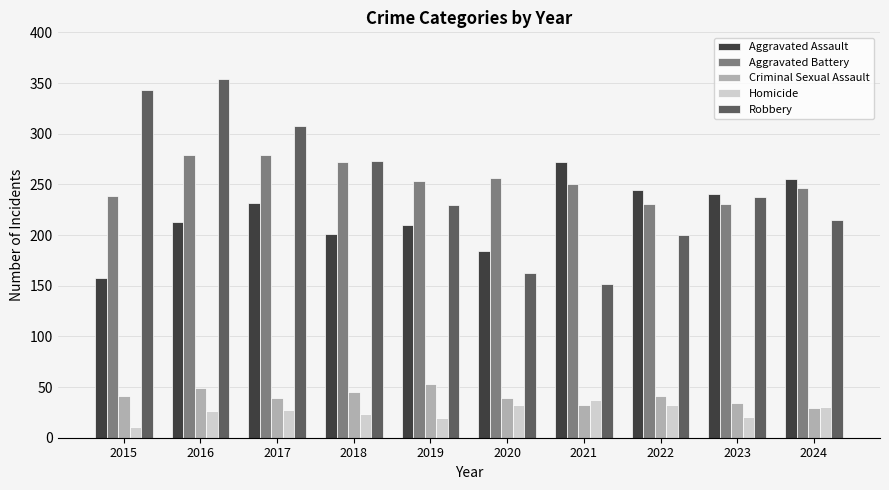

What is the minimum value for Robbery?

152